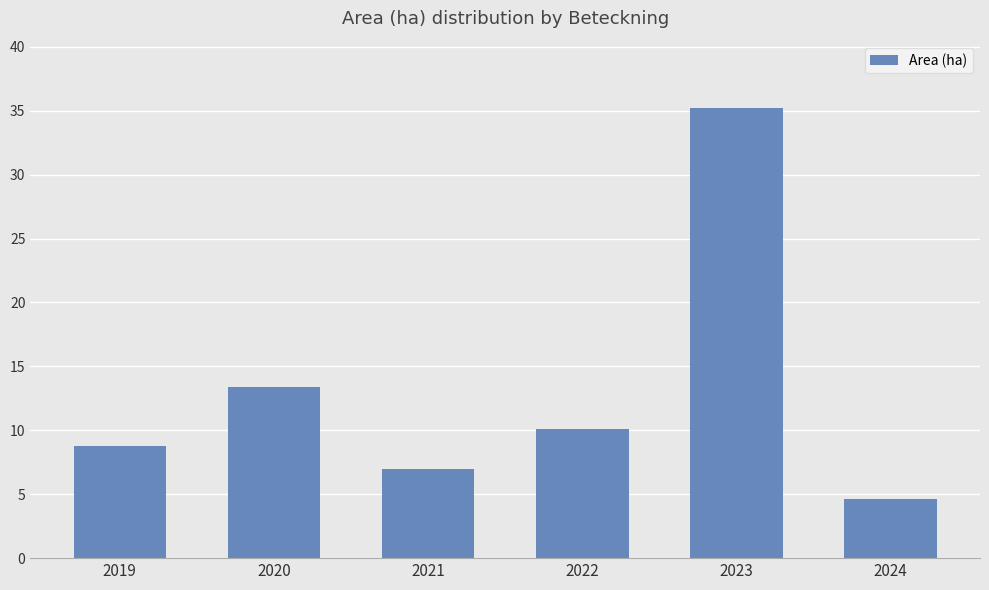

How many data points does each series have?

6